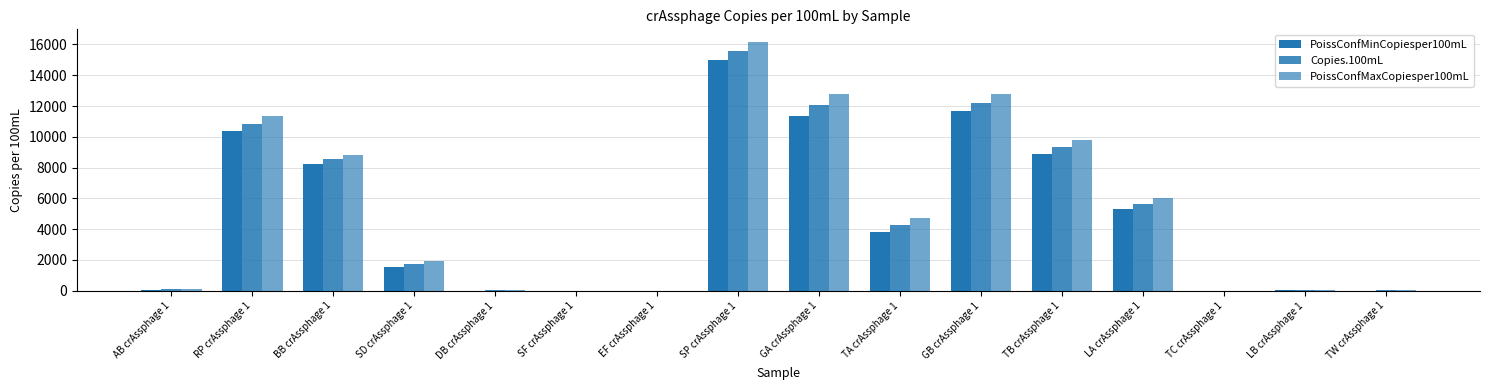

The PoissConfMaxCopiesper100mL series shows 4695.6 at TA crAssphage 1. True or false?

True